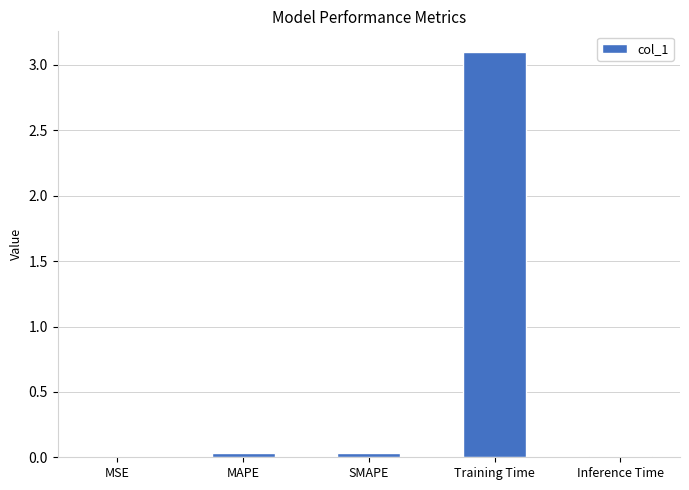

Which category has the highest value across all series?

Training Time